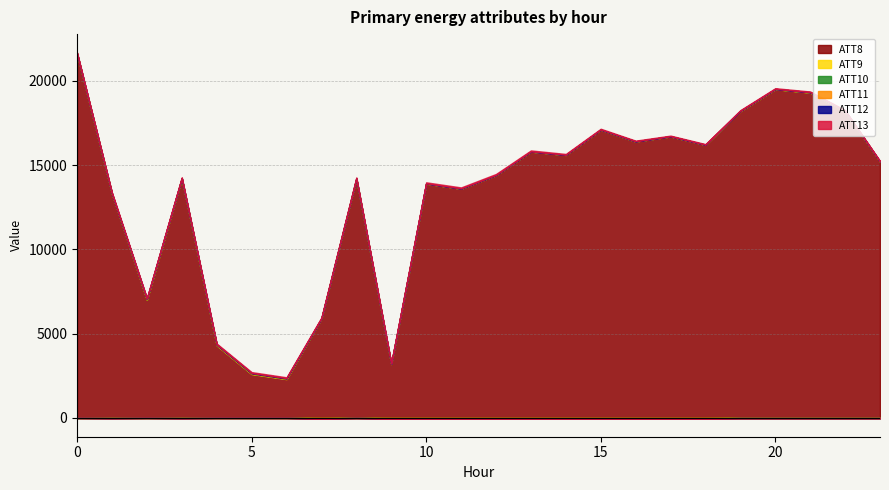

List the series in order of their peak value, highest first.

ATT8, ATT13, ATT9, ATT11, ATT10, ATT12